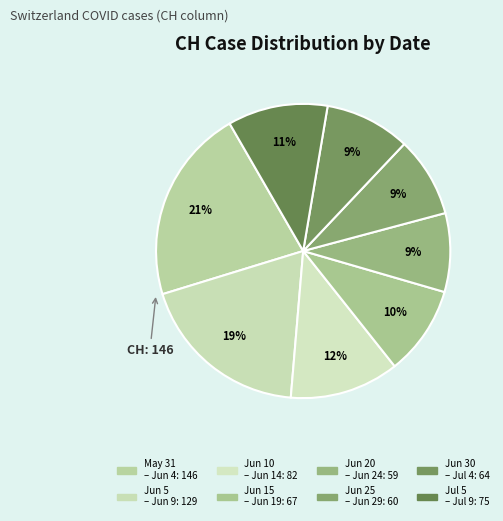

Does any single category account for the majority?

No